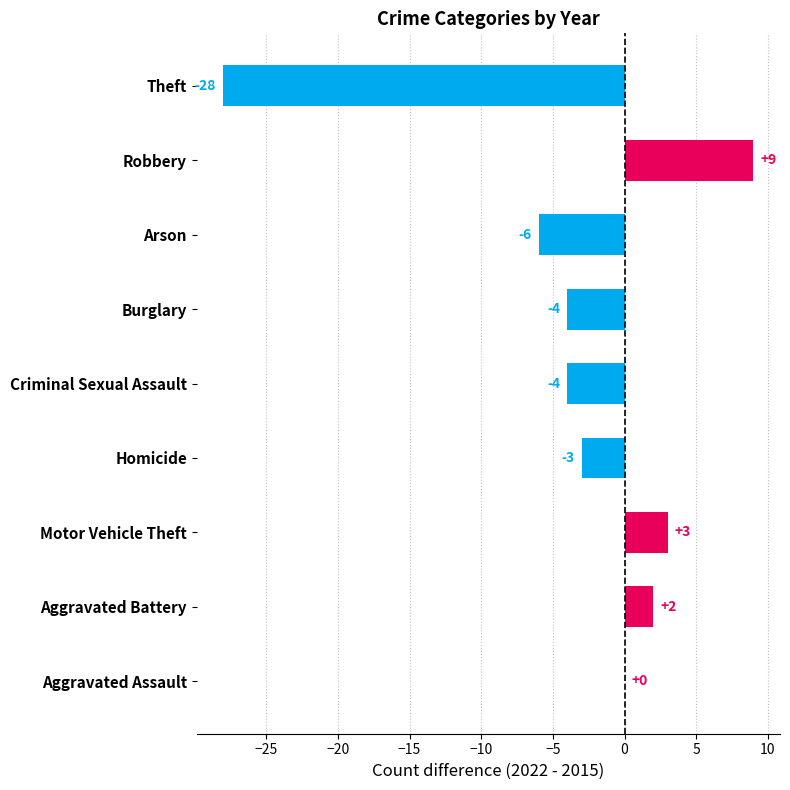

True or false: the data shows 24 at Aggravated Assault.

False